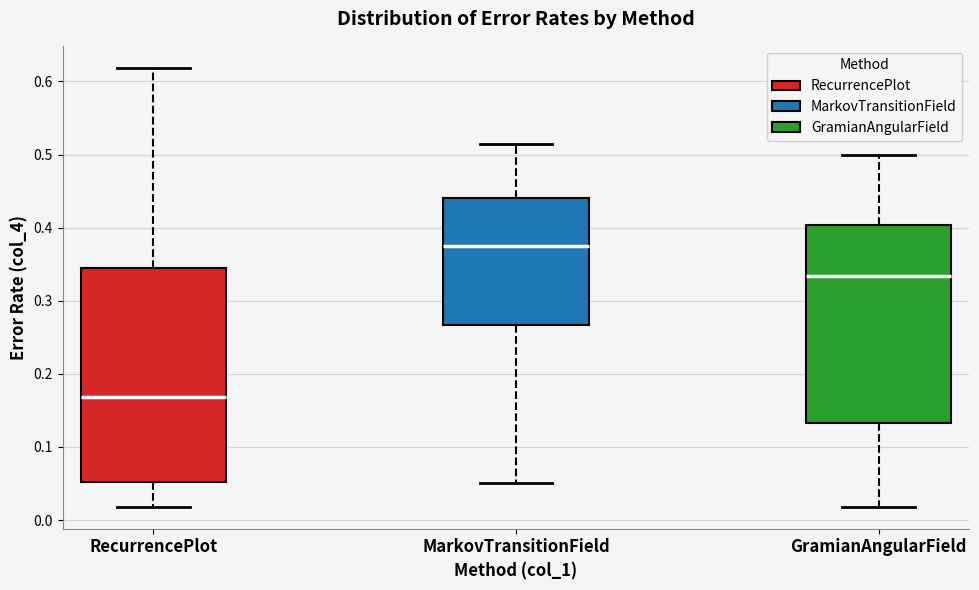

Reading left to right, read every box against the y-axis: the position of its median line, the range the box covers, and the ends of its whiskers. The values are not printed on the chart, so give them approximately, as read against the axis.

RecurrencePlot: median 0.17, box 0.05 to 0.34, whiskers 0.02 to 0.62
MarkovTransitionField: median 0.38, box 0.27 to 0.44, whiskers 0.05 to 0.51
GramianAngularField: median 0.33, box 0.13 to 0.40, whiskers 0.02 to 0.50